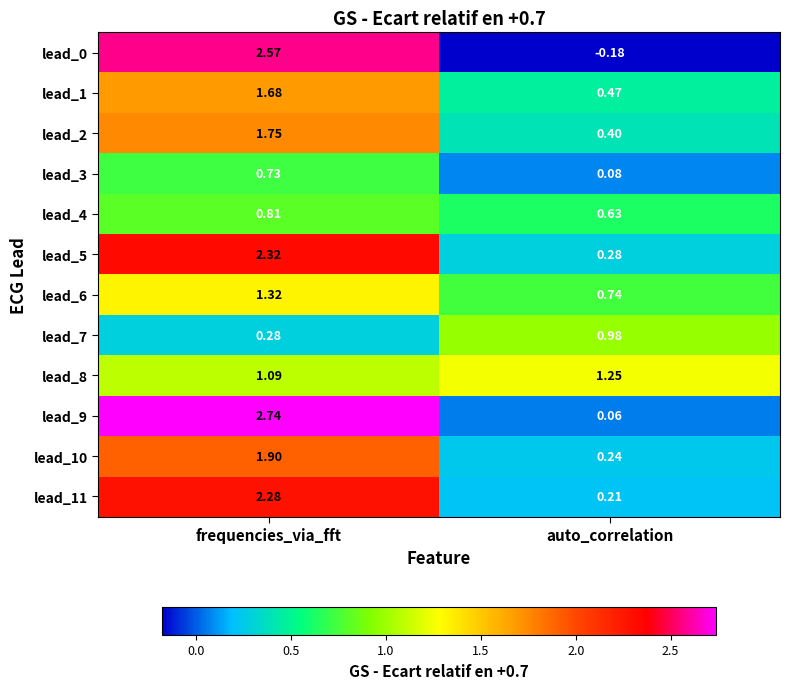

List the labels in order of lead_9 value, largest first.

frequencies_via_fft, auto_correlation